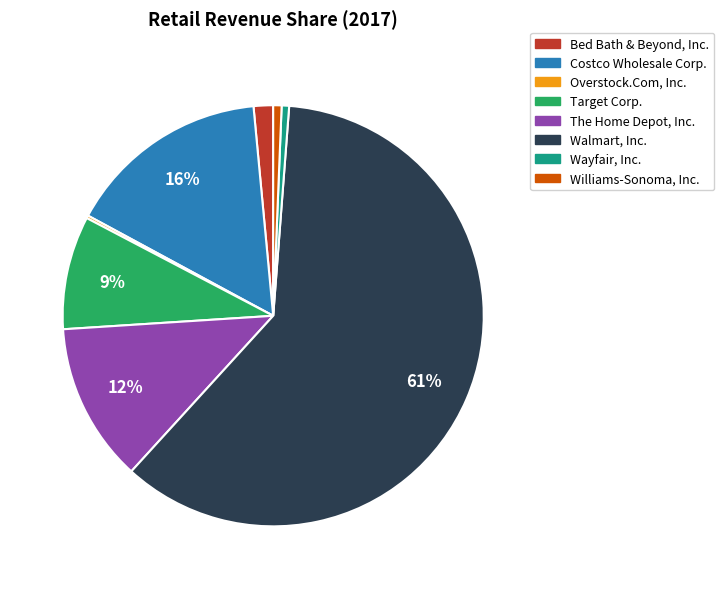

To the nearest percent, what is the average slice percentage?

12%